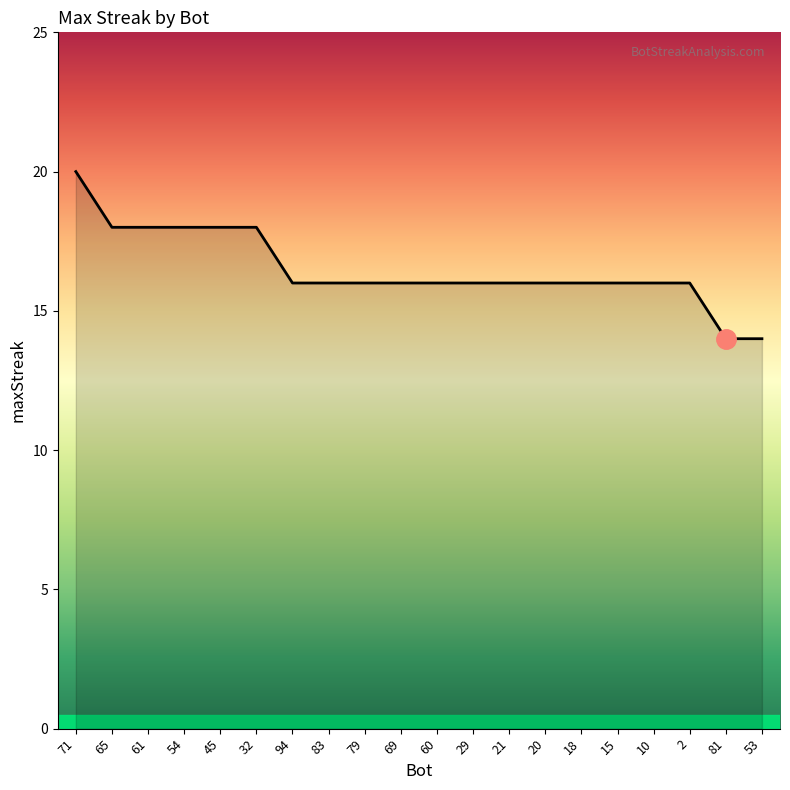

What is the greatest value displayed?

20